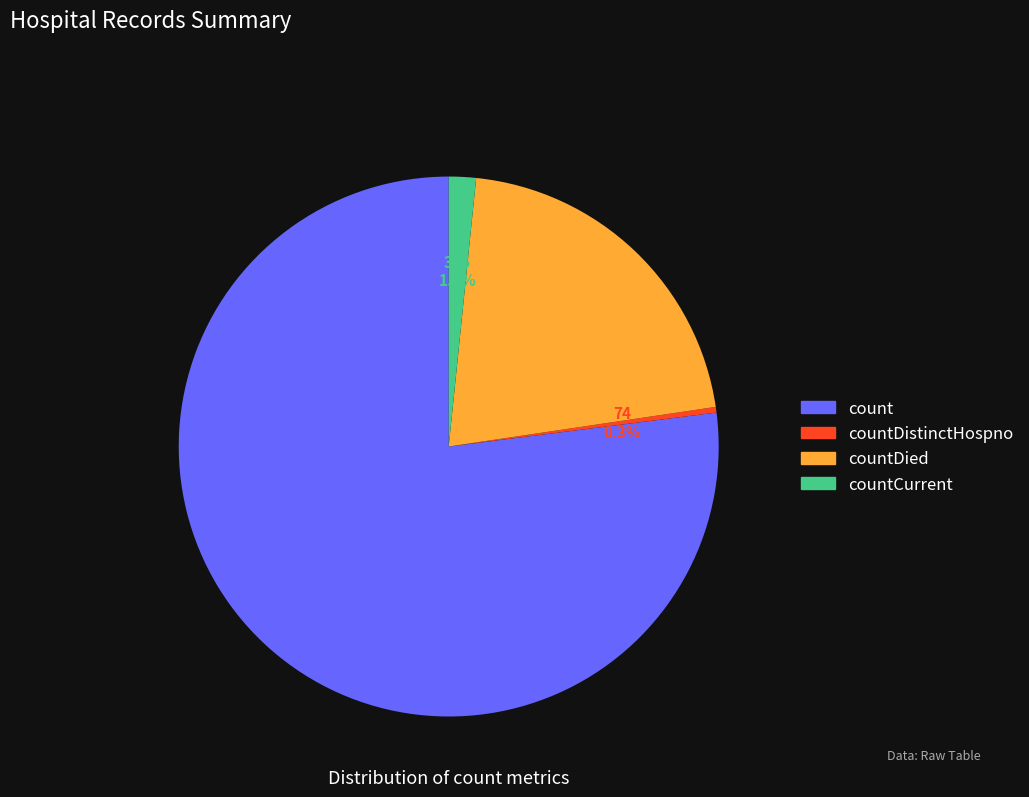

Is there a majority slice in this chart?

Yes